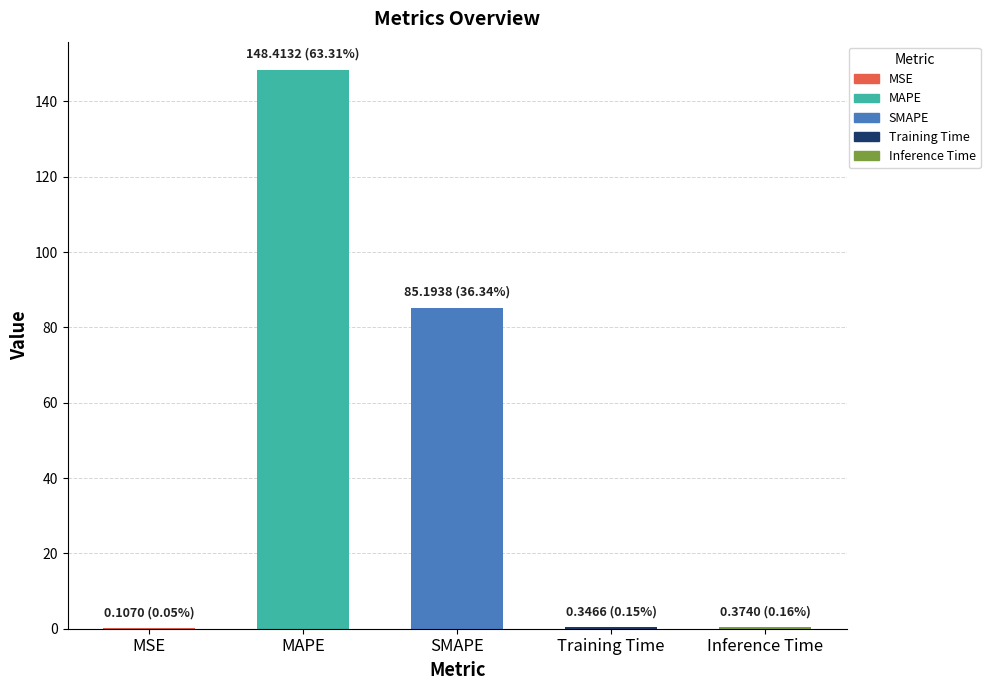

True or false: the data shows 148.4 at MAPE.

True